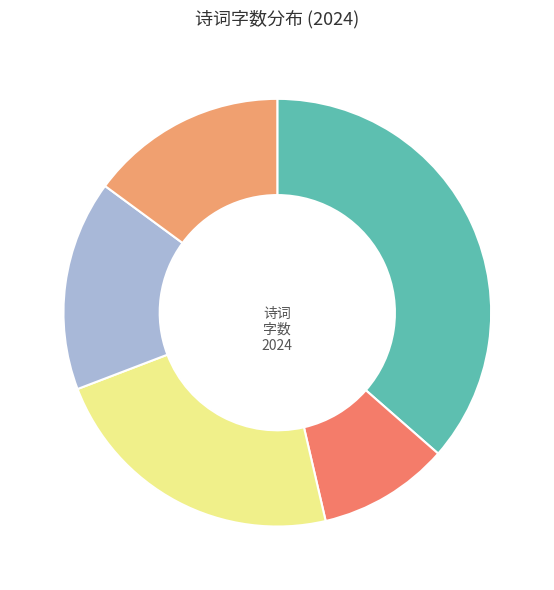

To the nearest percent, what is the average slice percentage?

20%